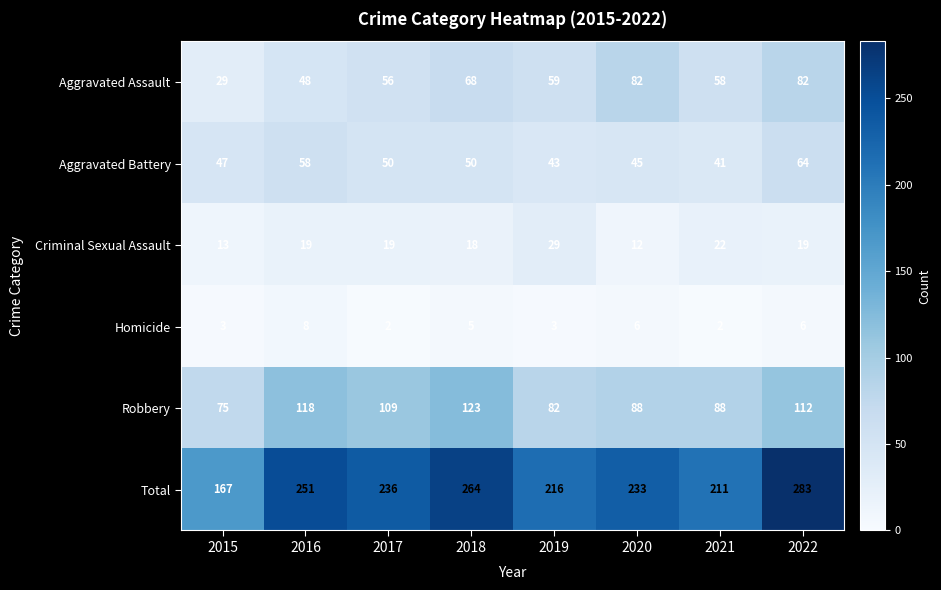

At how many categories does at least one series exceed 114?

8